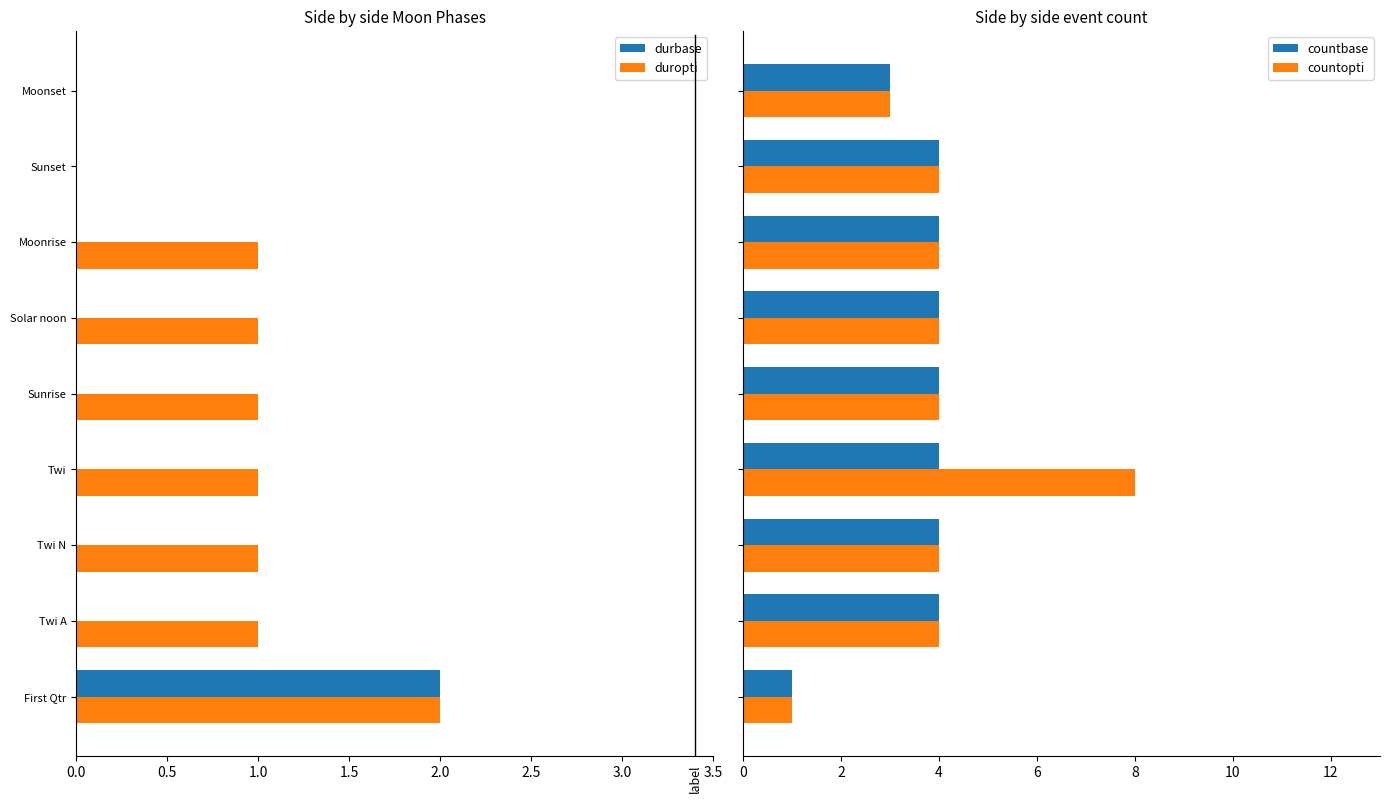

Is it true that countbase equals 1 at Twi N?

False